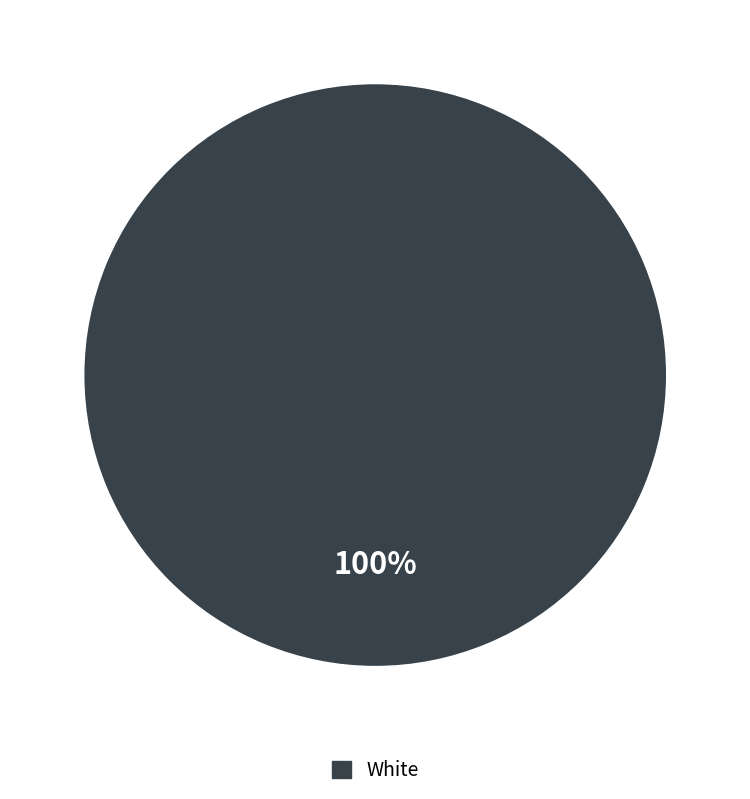

Rank the categories by value from lowest to highest.

White